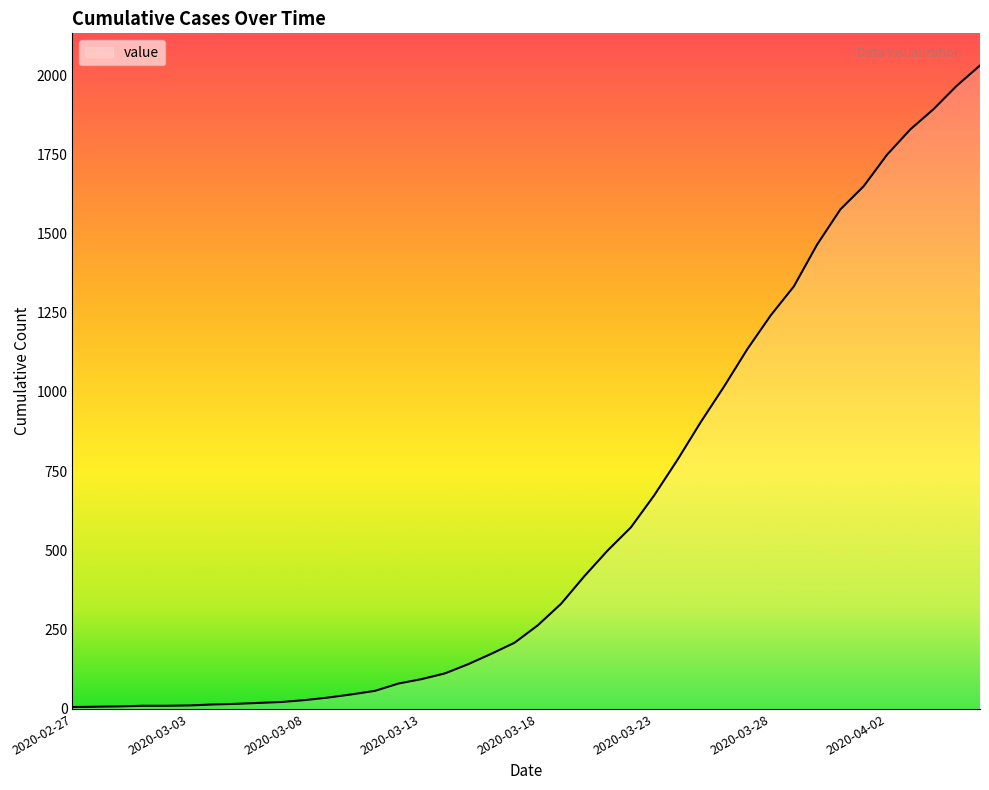

What is the greatest value displayed?

2030